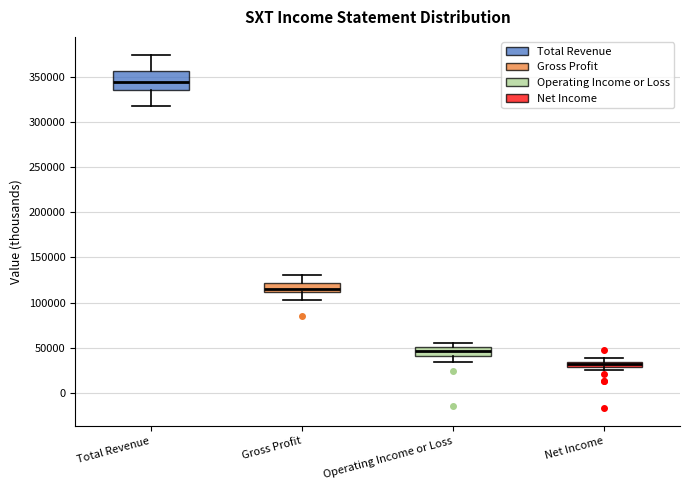

Comparing the boxes themselves (not the whiskers), which one is the tallest?

Total Revenue